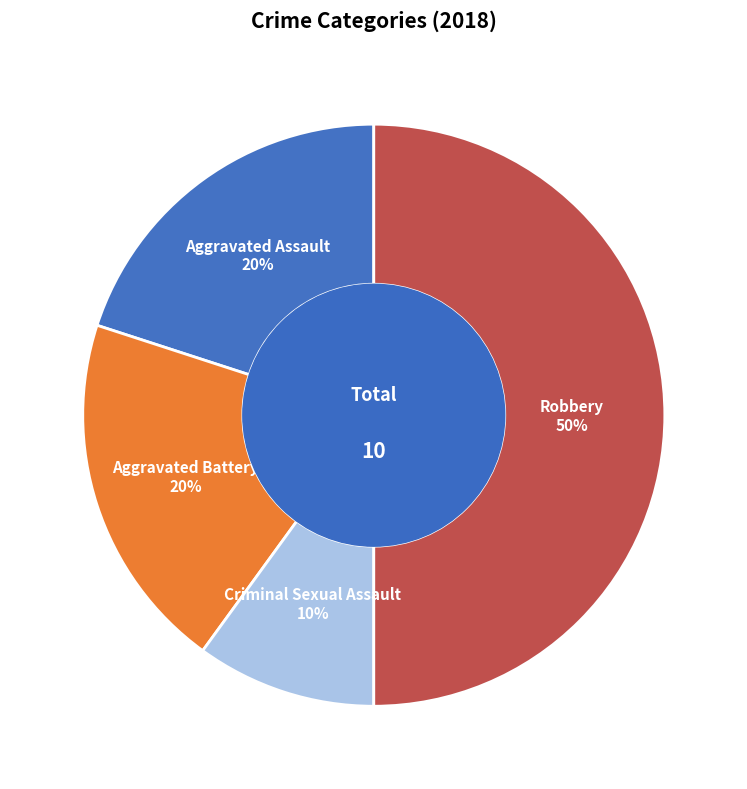

To the nearest percent, what is the average slice percentage?

25%